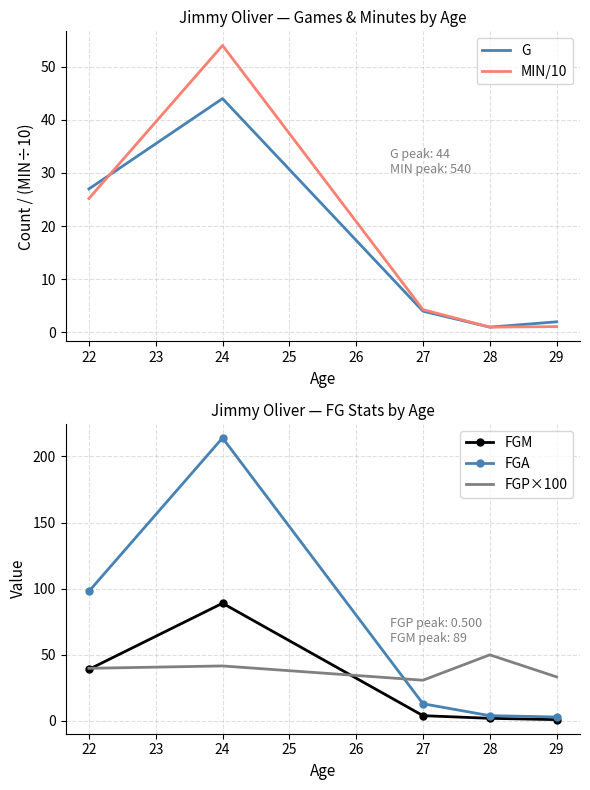

How many categories are shown in the chart?

5